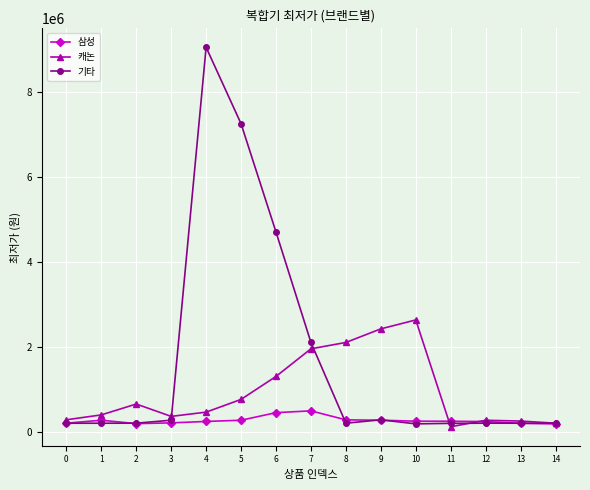

True or false: 삼성 has more than 1 points higher than both neighbors.

True